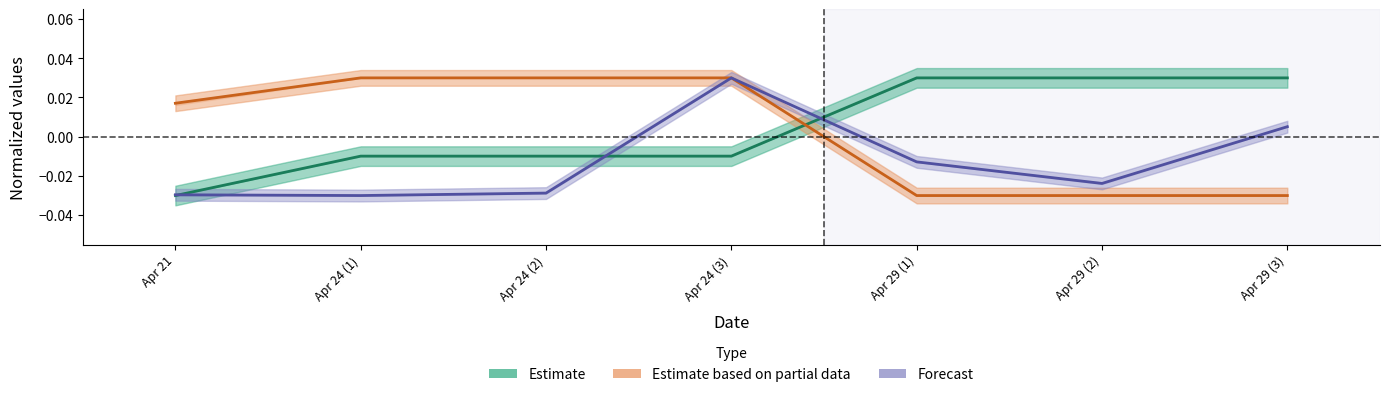

Which series has the largest range (max minus min)?

Estimate